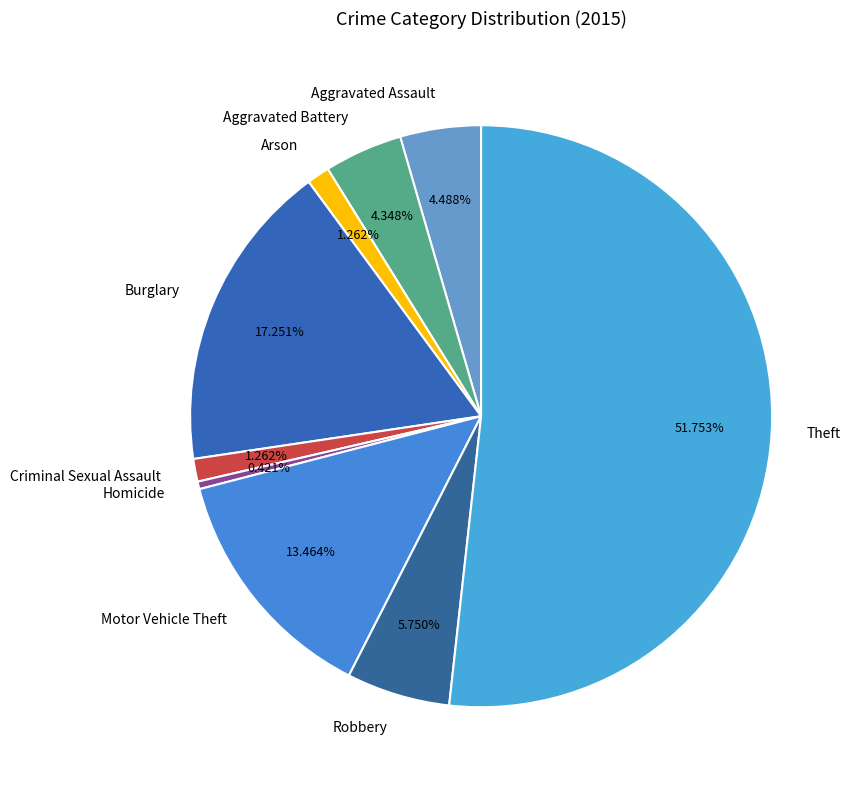

Which category has the biggest portion of the pie?

Theft